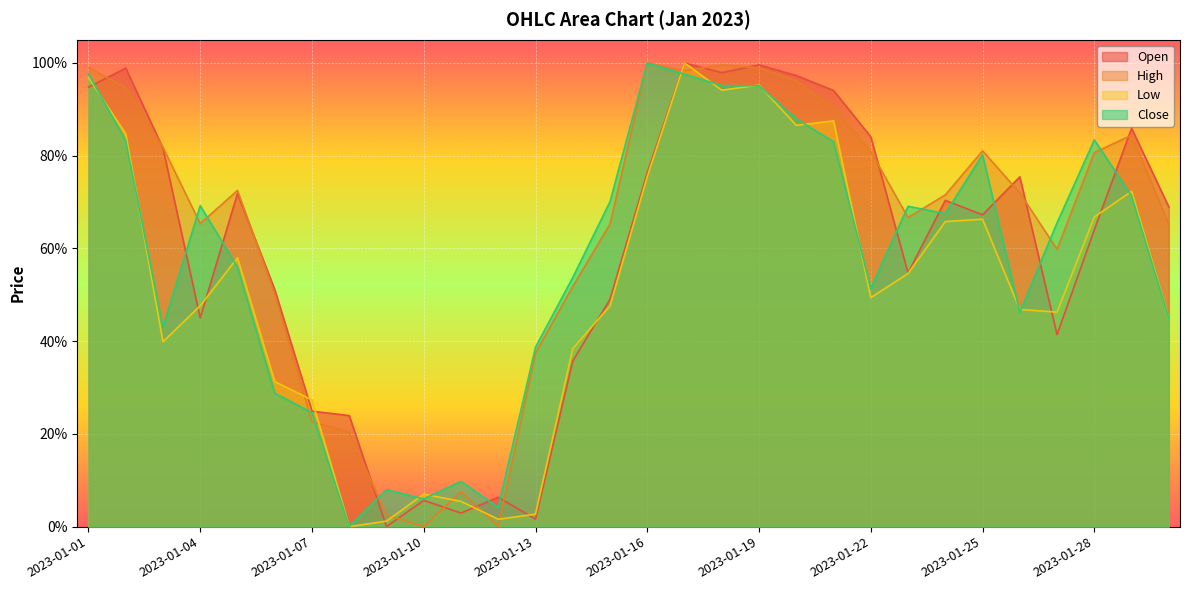

What is the sum of all High values?

19.2